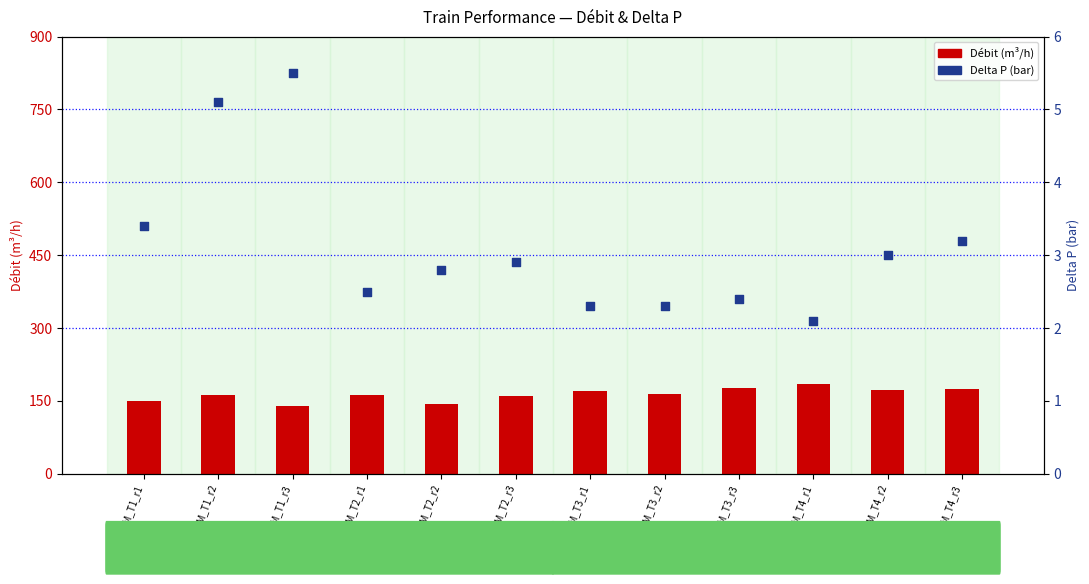

Is the value of Delta P (bar) at GSM_T2_r2 greater than the value of Débit (m³/h) at GSM_T3_r1?

No